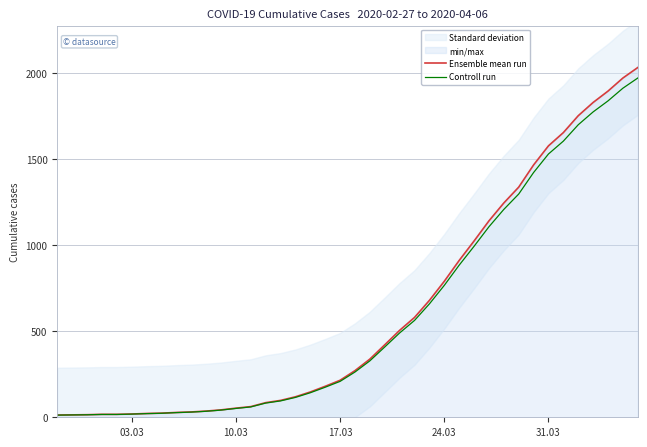

What is the maximum value for Ensemble mean run?

2032.0